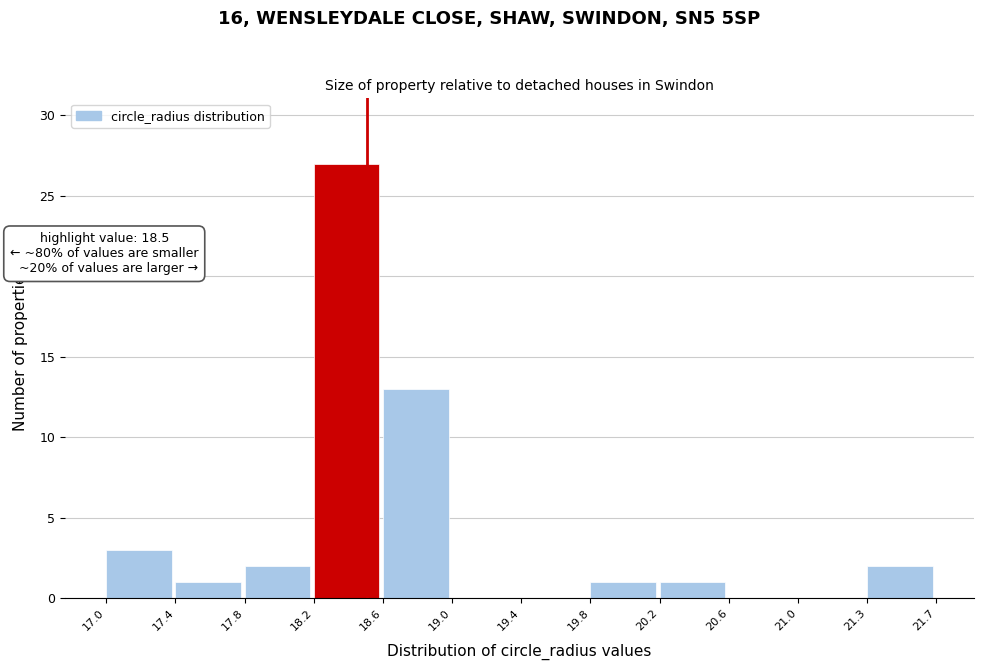

Which range on the x-axis has the tallest bar?

18.2 to 18.6